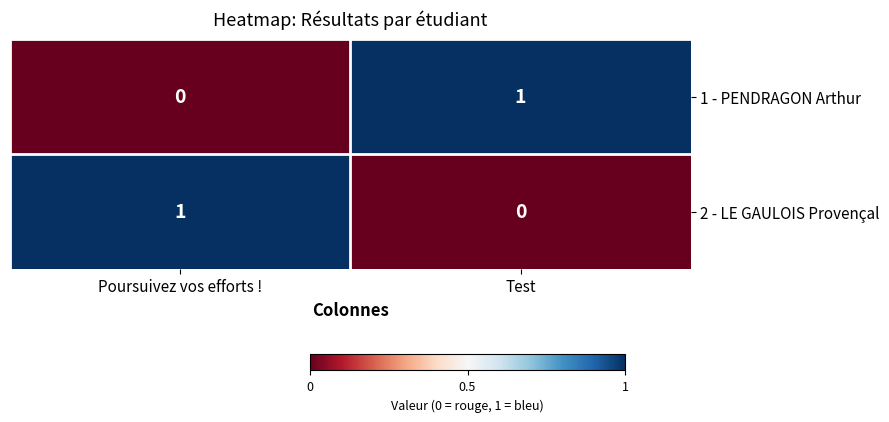

At which label does 1 - PENDRAGON Arthur reach its minimum?

Poursuivez vos efforts !